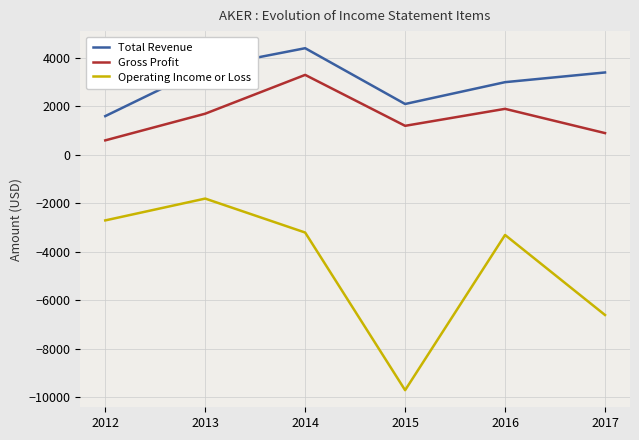

True or false: Operating Income or Loss has more than 0 points higher than both neighbors.

True